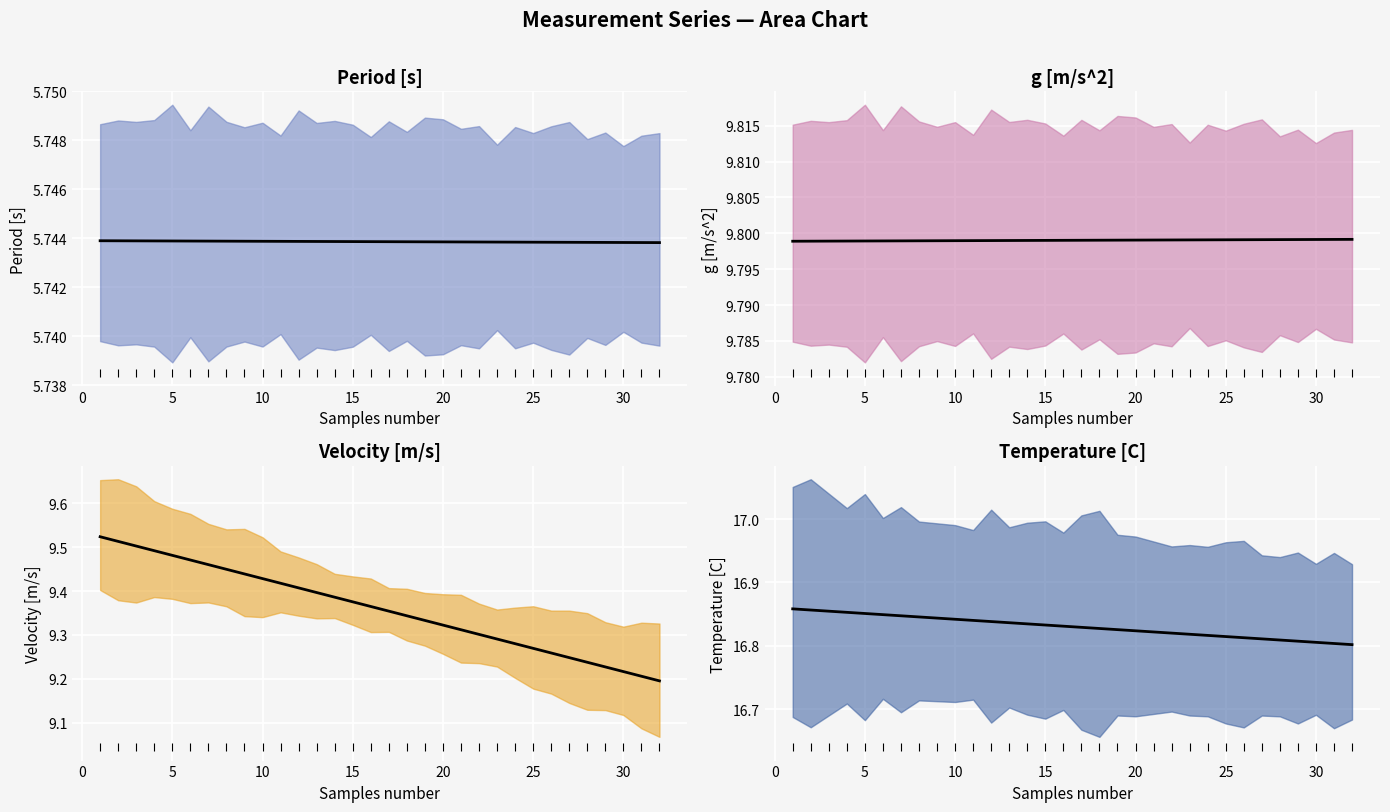

Is the value of Period [s] at 12 greater than the value of Temperature [C] at 5?

No